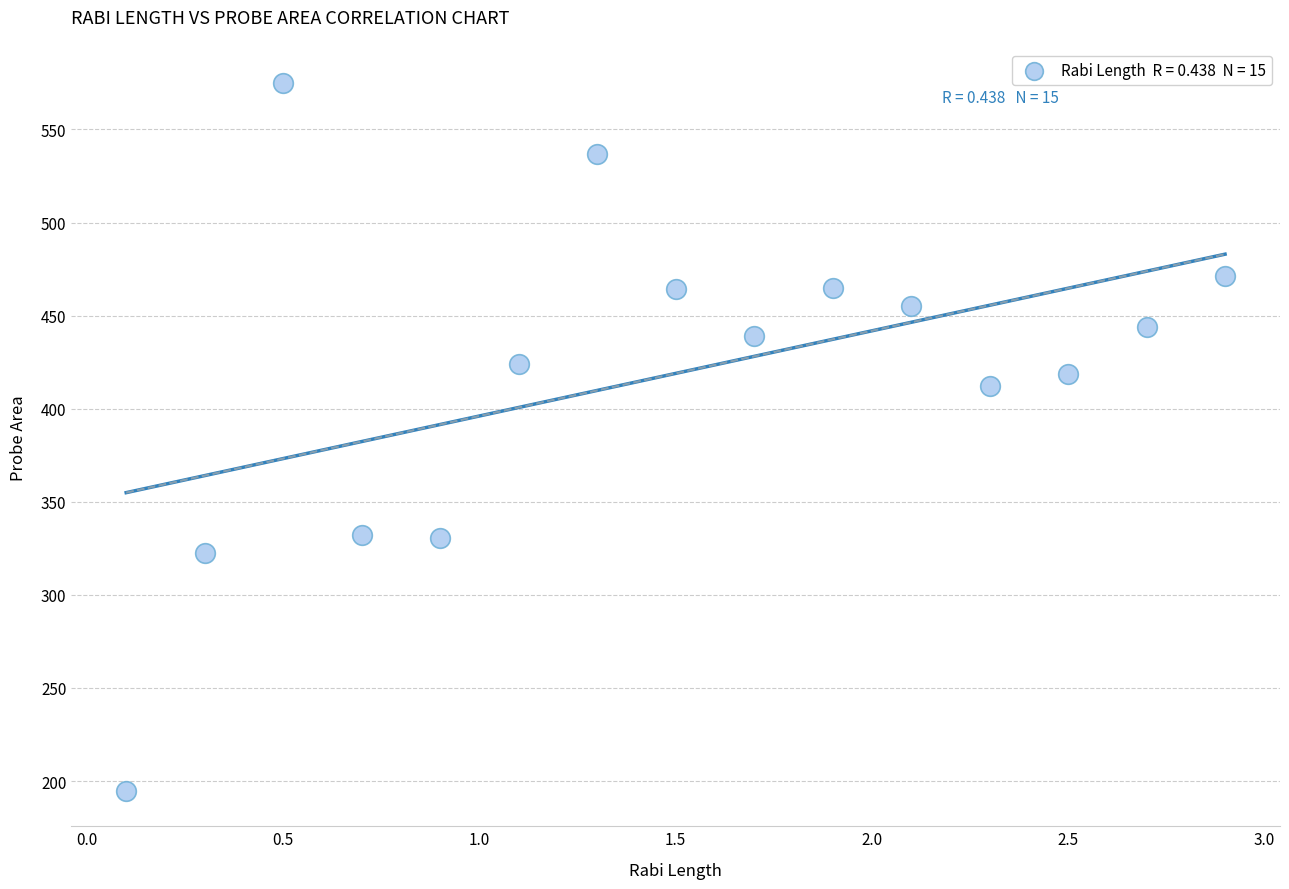

What Y value in the scatter plot is closest to 384?

412.4